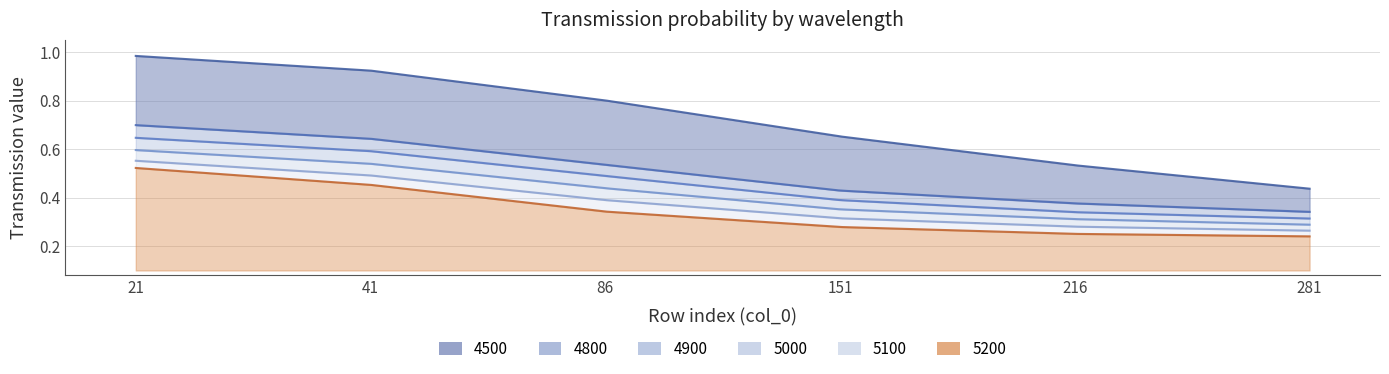

True or false: 5200 has a value of 0.4 at 4.

False